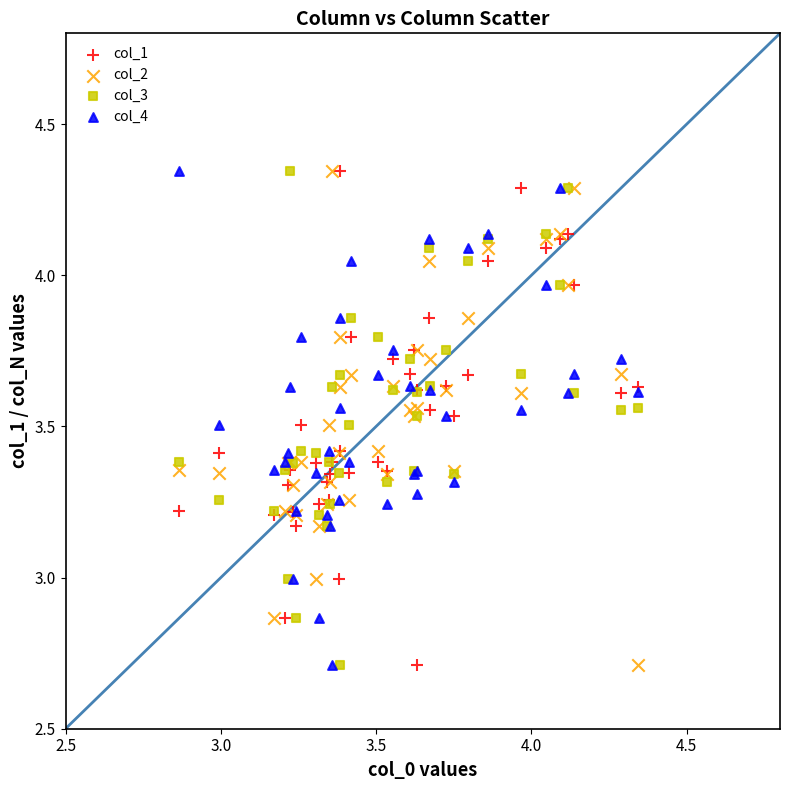

What is the X range (max minus min) for the scatter plot?

1.5